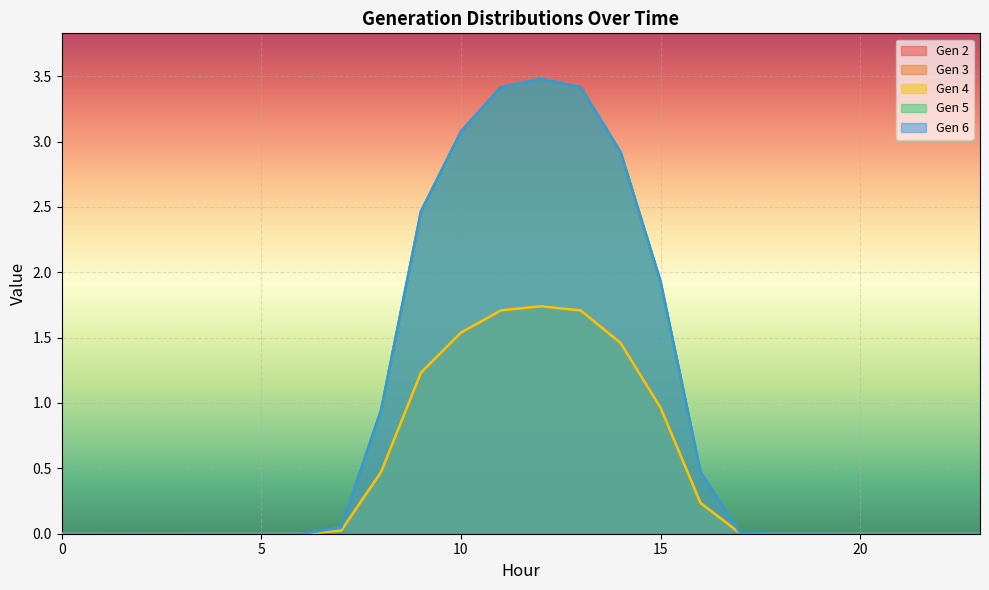

Which category has the highest value in the Gen 3 series?

12